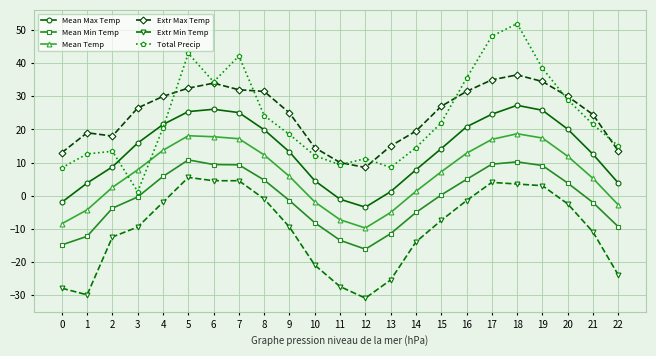

True or false: Mean Temp has a value of 5.8 at 9.

True